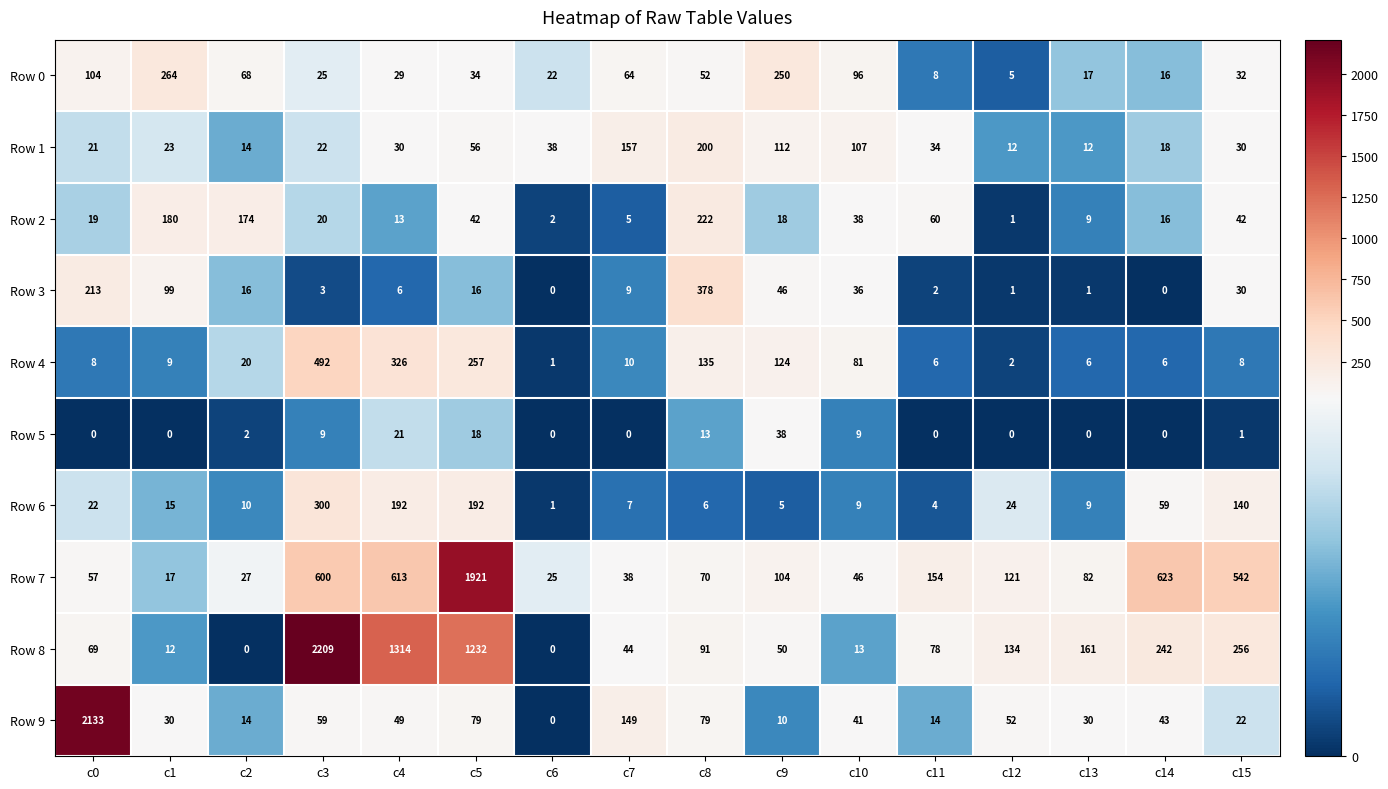

Is it true that Row 8 equals 46 at c8?

False